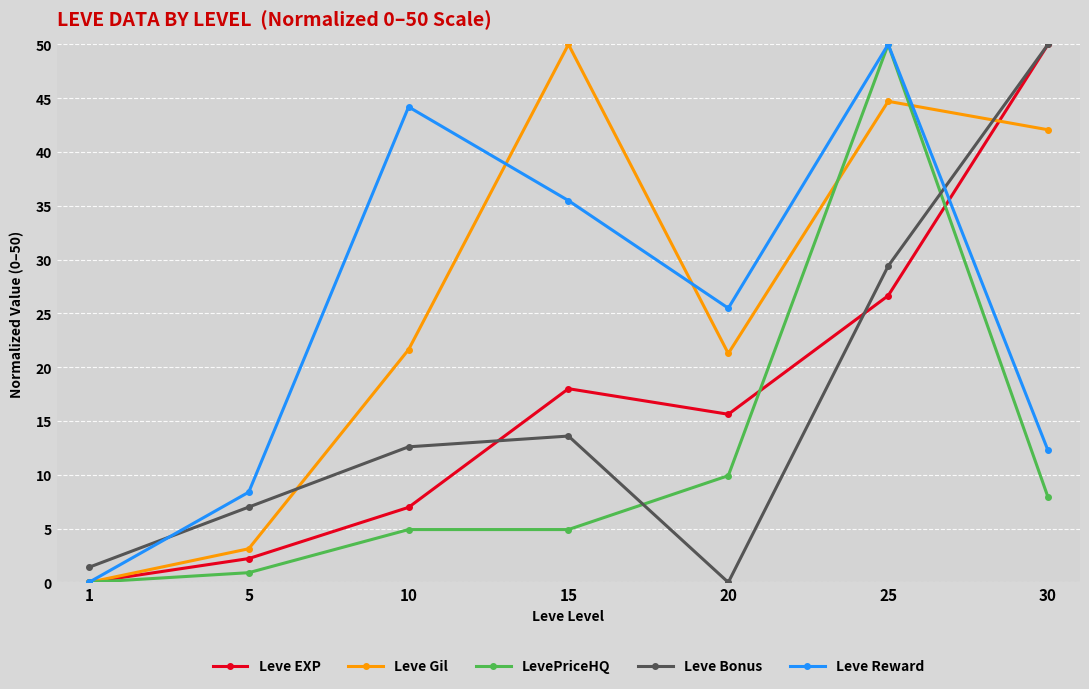

At which category is the sum across all series the highest?

25